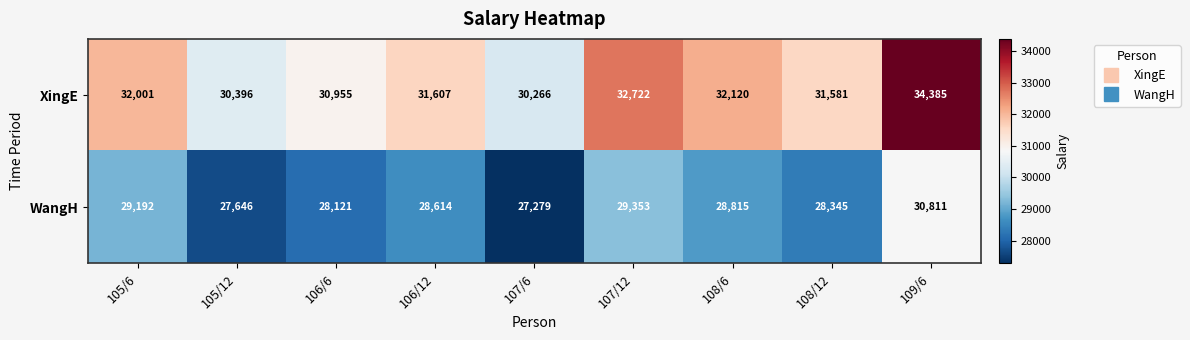

At how many categories does at least one series exceed 31237?

6